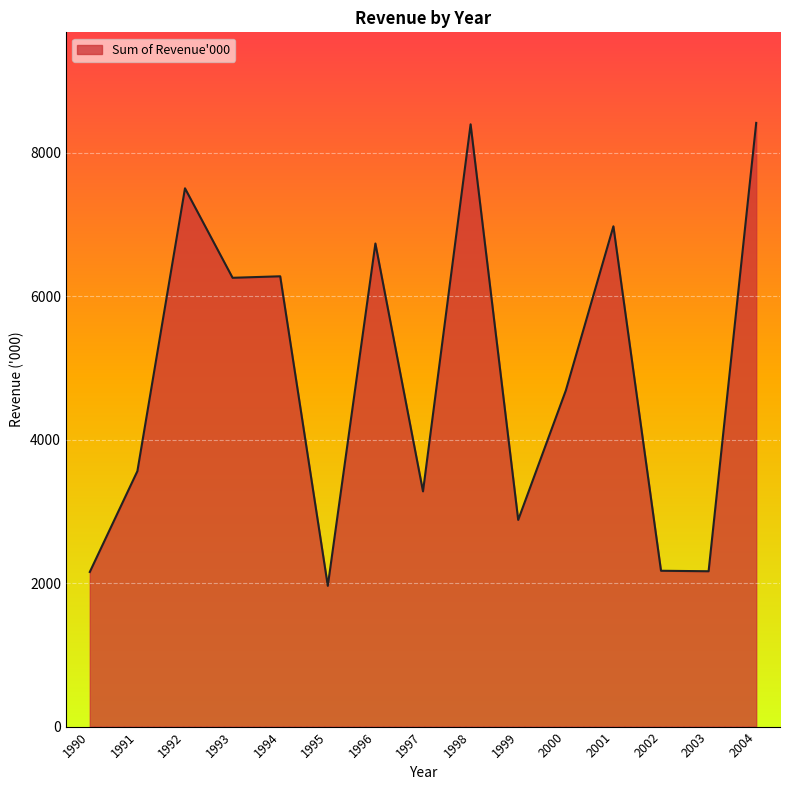

Between 1999 and 2004, which is larger?

2004